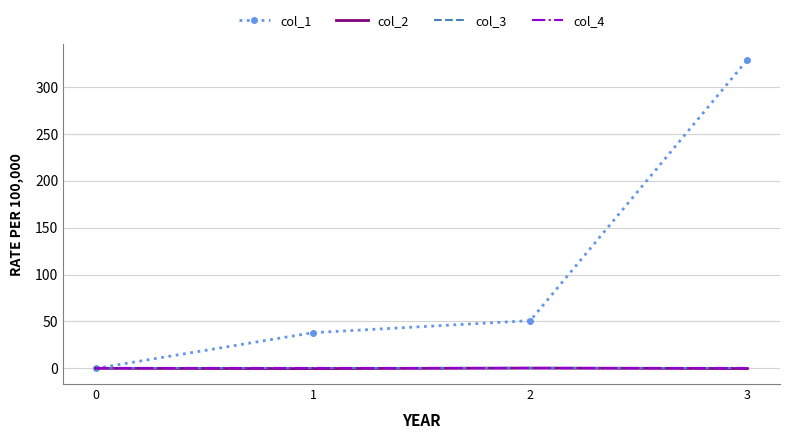

Is it true that col_1 equals 329.1 at 3?

True